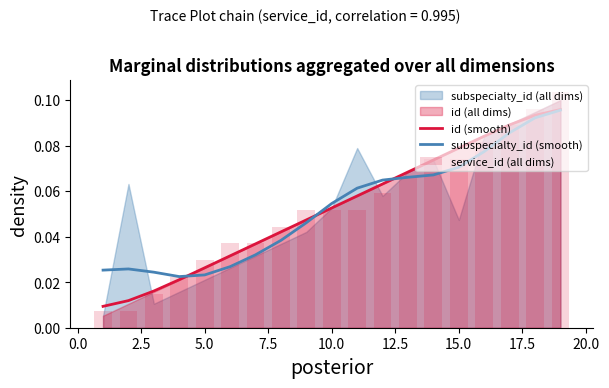

True or false: id (smooth) has a value of 0.0 at 15.0.

False